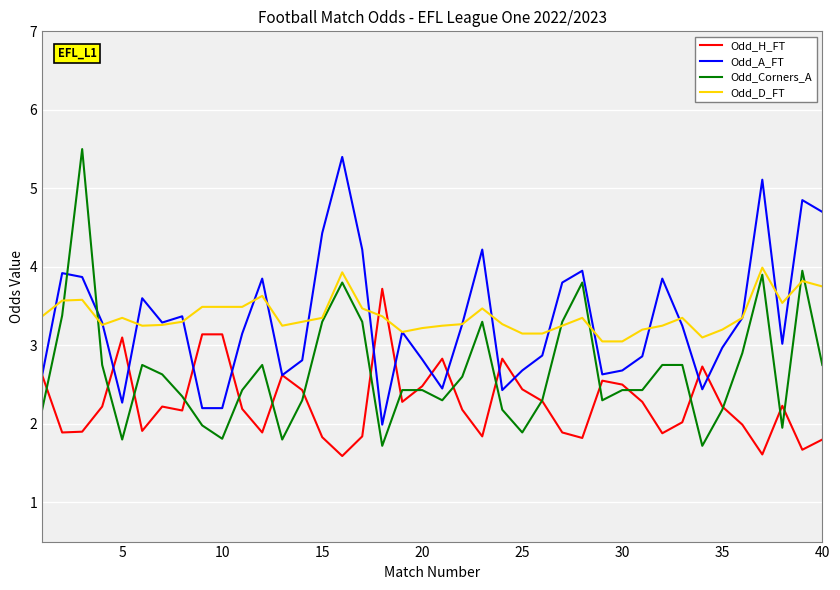

True or false: Odd_H_FT and Odd_A_FT intersect in this chart.

True